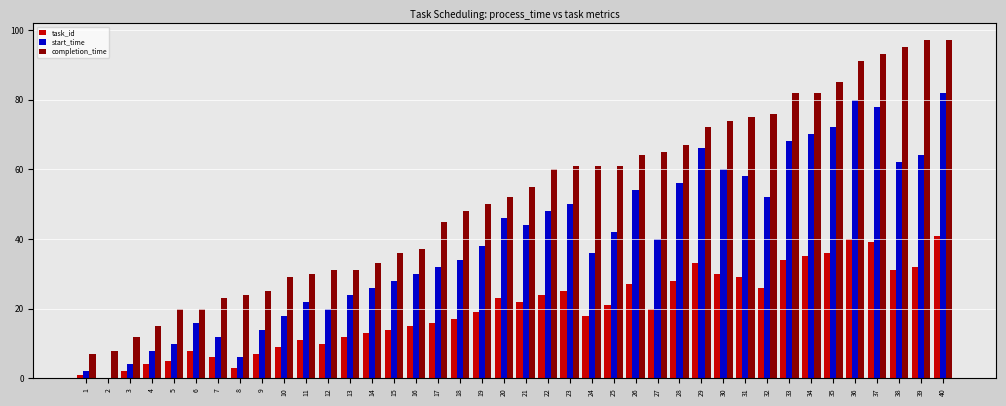

The completion_time series shows 124 at 32. True or false?

False